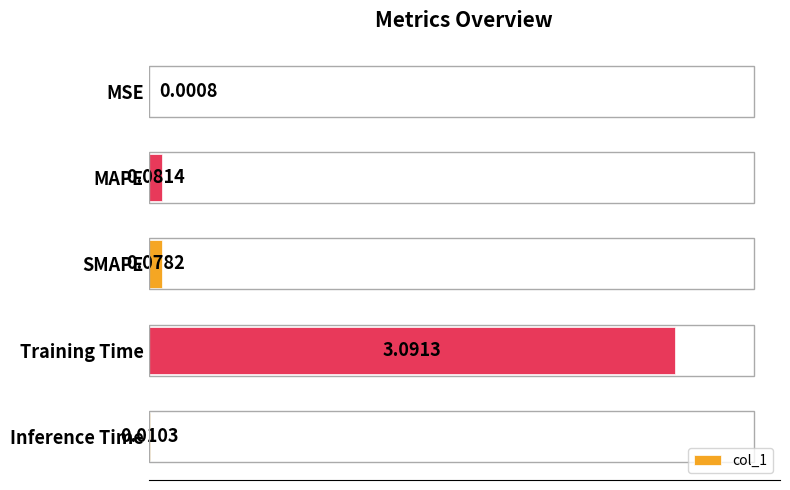

Are the bars grouped side by side (vs. stacked)?

No